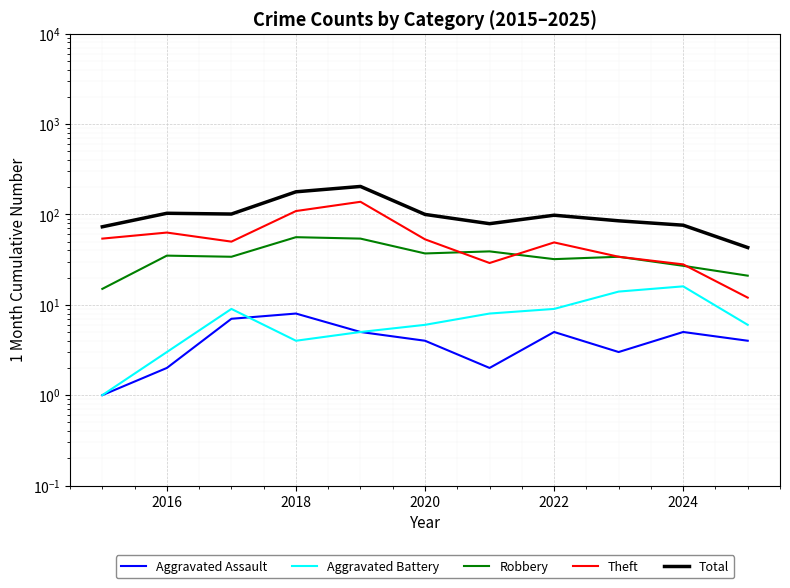

What are all the series names shown in the legend?

Aggravated Assault, Aggravated Battery, Robbery, Theft, Total